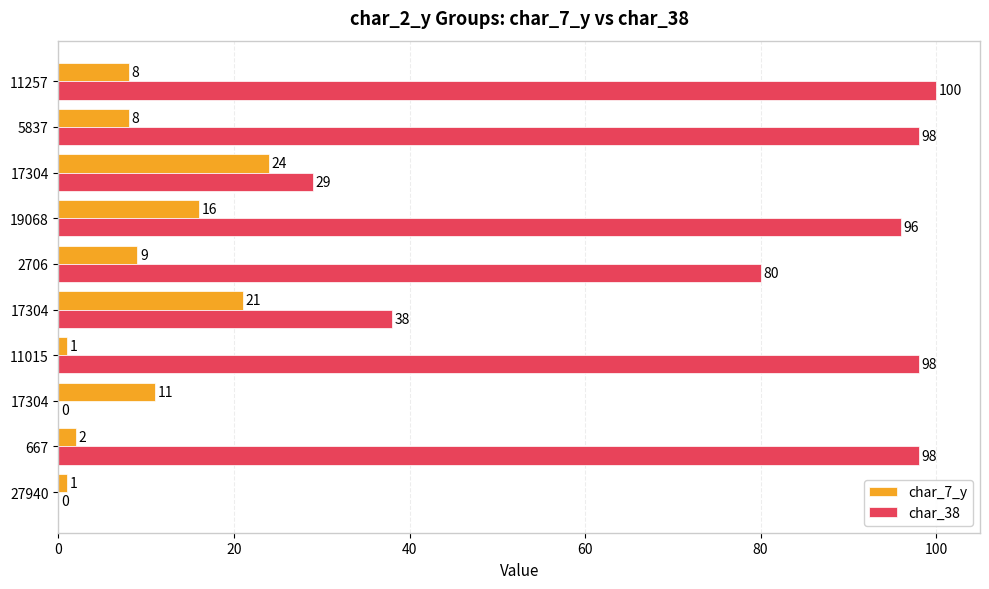

What are all the series names shown in the legend?

char_7_y, char_38